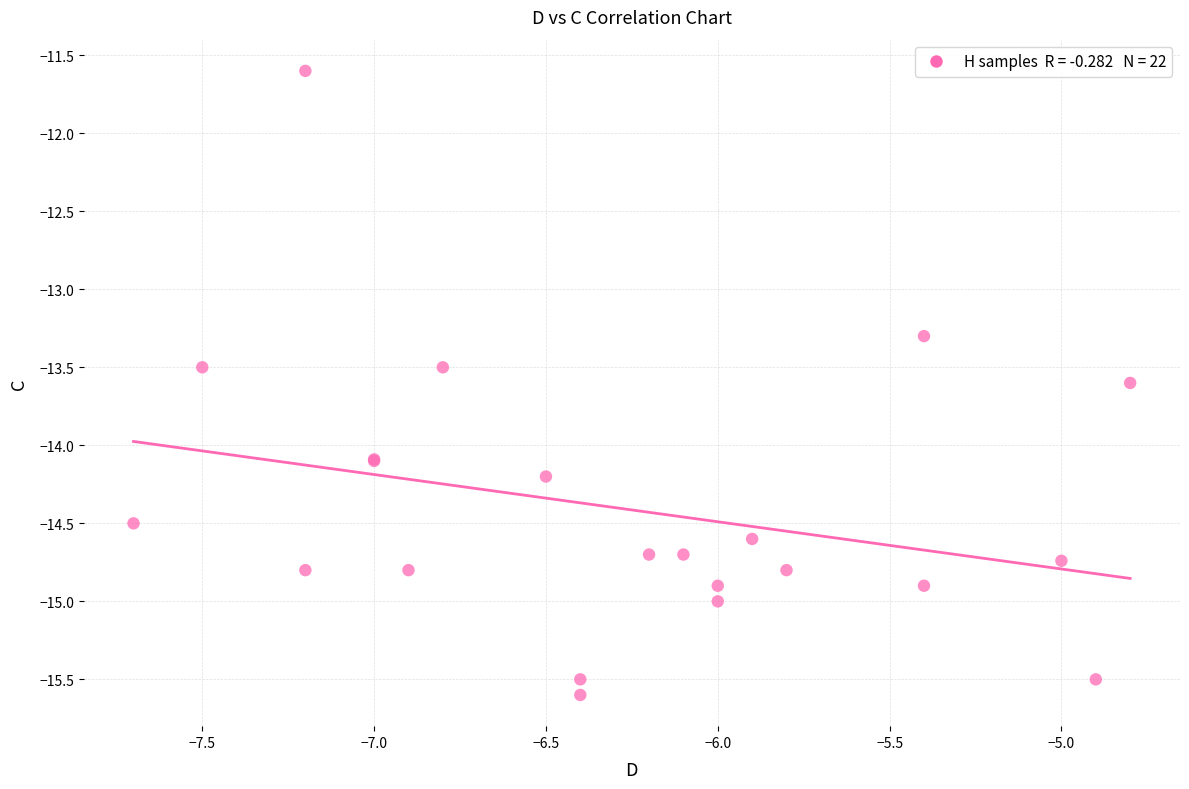

What Y value in the scatter plot is closest to -13?

-13.3